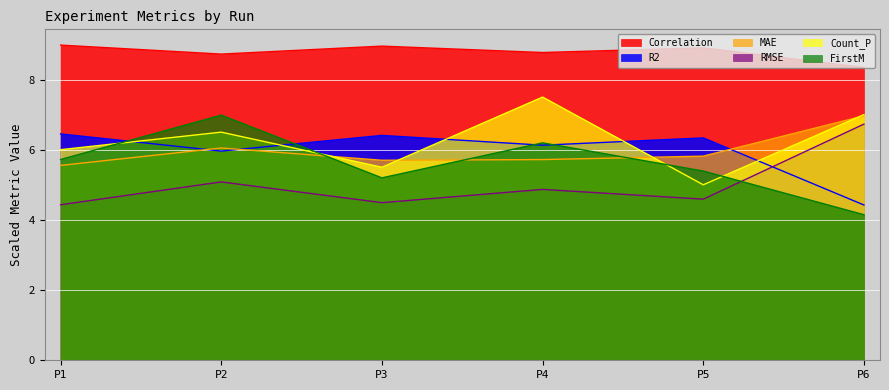

What is the difference between the Count_P values at P6 and P1?

1.0